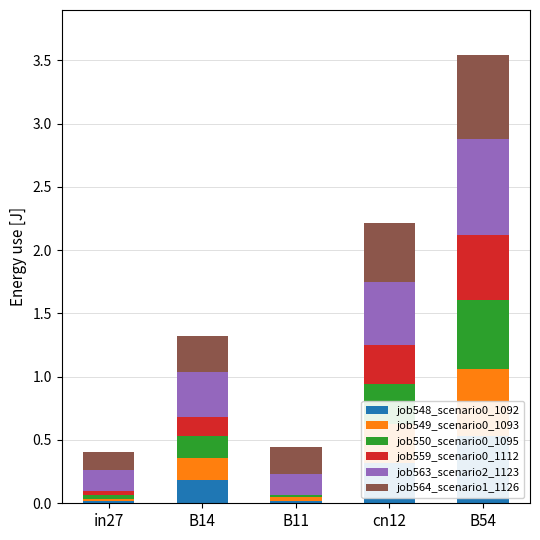

What is the sum of the job559_scenario0_1112 values at cn12 and in27?

0.3